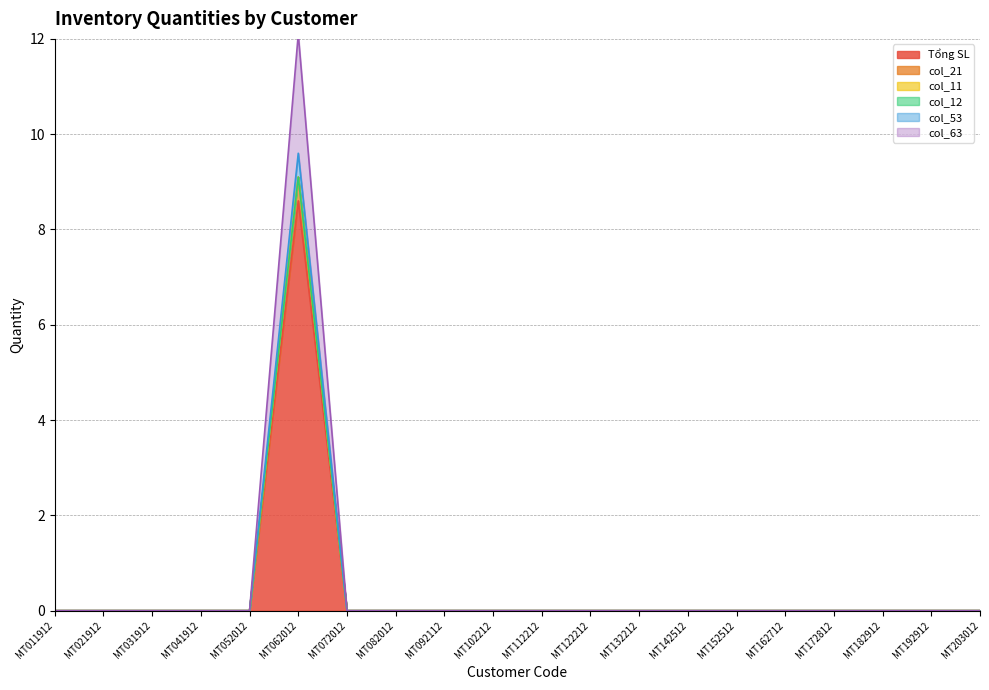

The value of col_21 at MT102212 is 0.0. True or false?

True